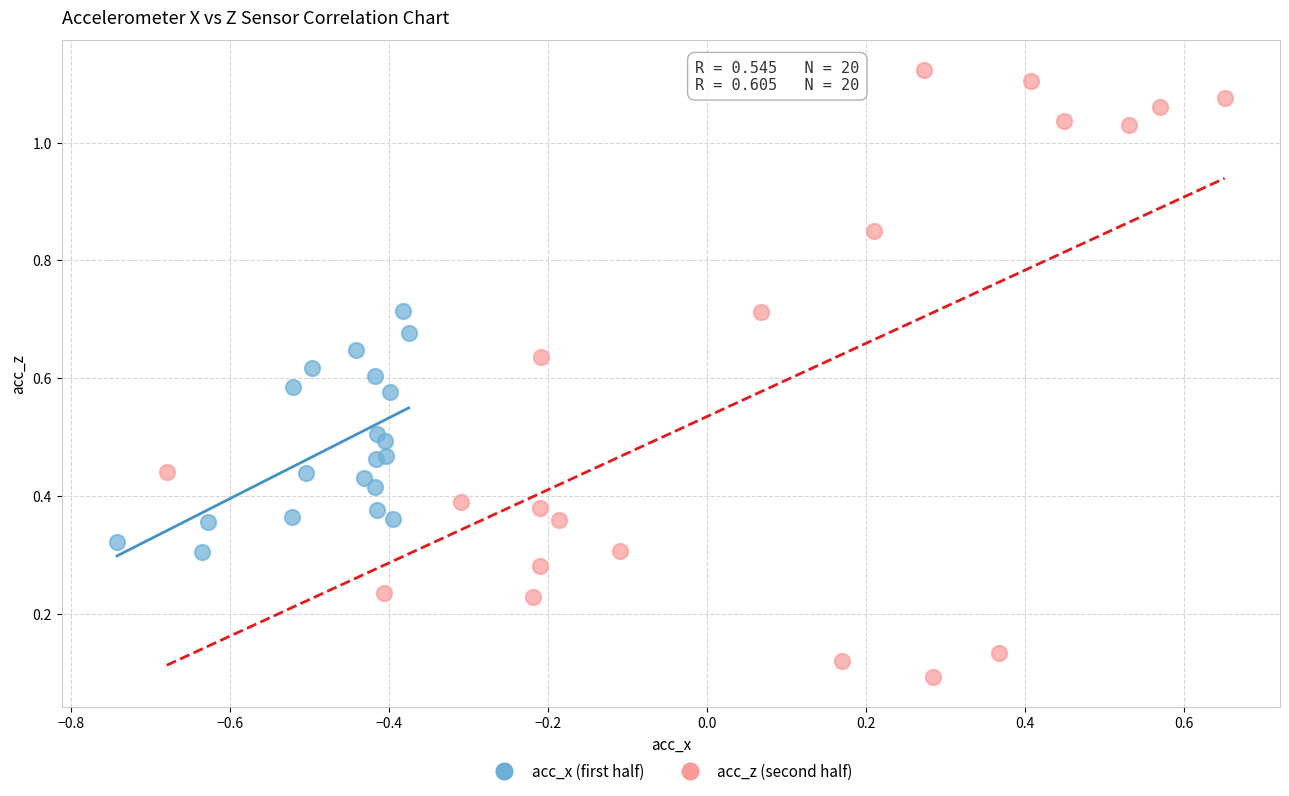

Which series has the largest Y range (max minus min)?

acc_z (second half)